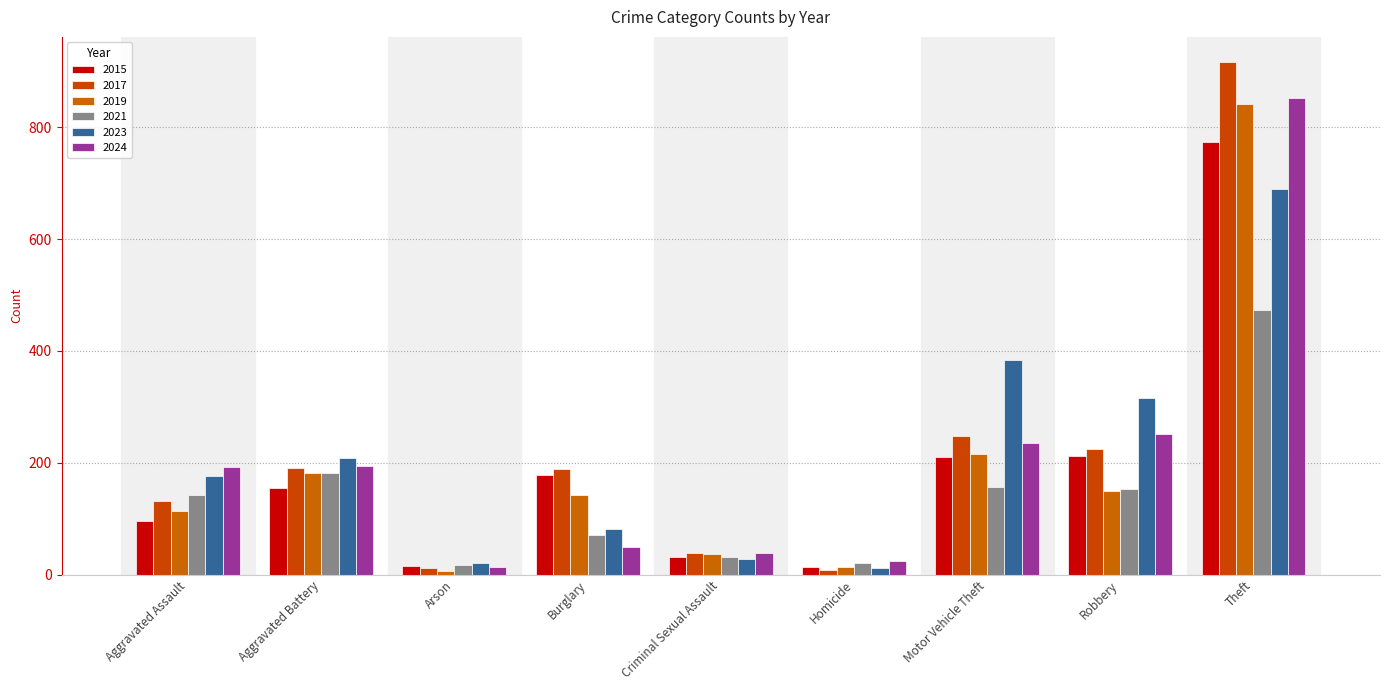

Is it true that 2015 equals 178 at Burglary?

True